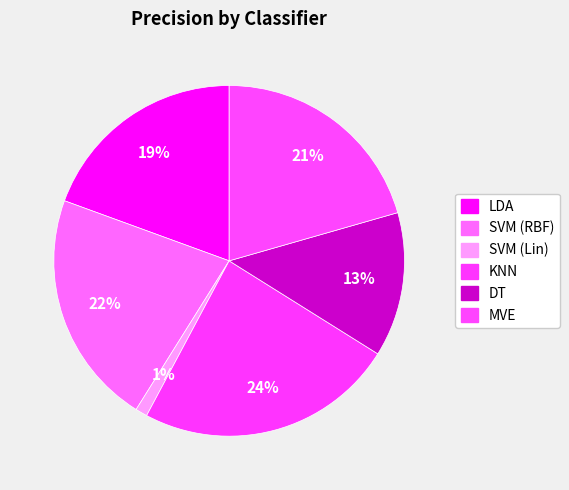

What is the smallest slice in the pie chart?

SVM (Lin)